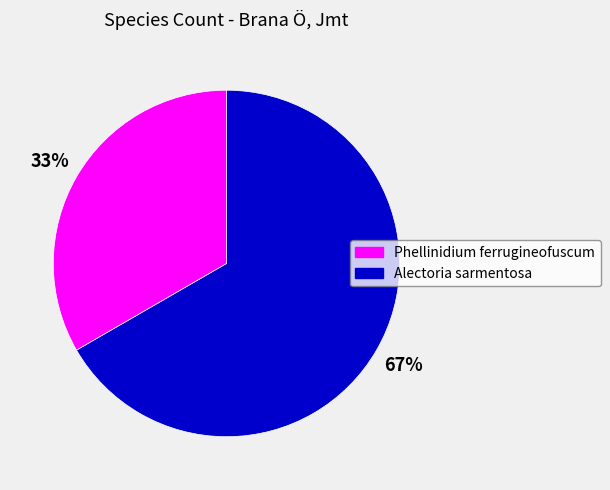

Rank the categories by value from highest to lowest.

Phellinidium ferrugineofuscum, Alectoria sarmentosa